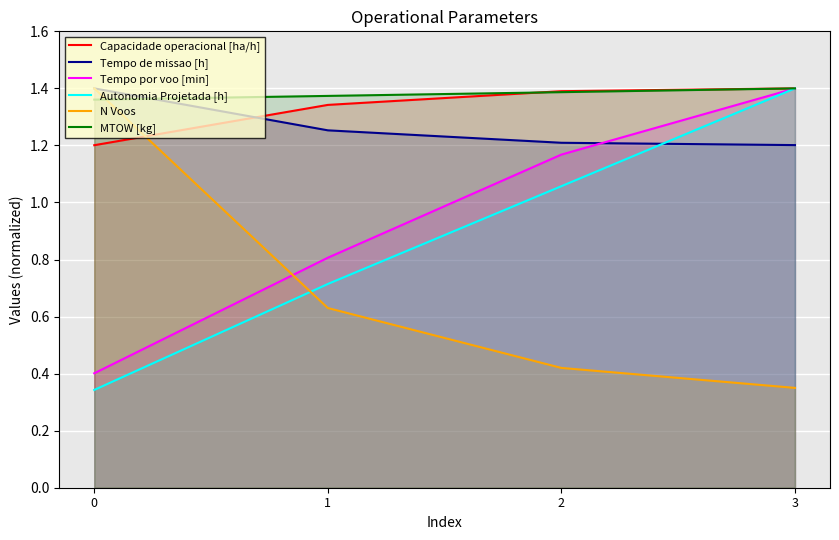

Reading left to right, extract all data points from this chart.

Capacidade operacional [ha/h]: 1.2	1.3	1.4	1.4
Tempo de missao [h]: 1.4	1.3	1.2	1.2
Tempo por voo [min]: 0.4	0.8	1.2	1.4
Autonomia Projetada [h]: 0.3	0.7	1.1	1.4
N Voos: 1.4	0.6	0.4	0.3
MTOW [kg]: 1.4	1.4	1.4	1.4